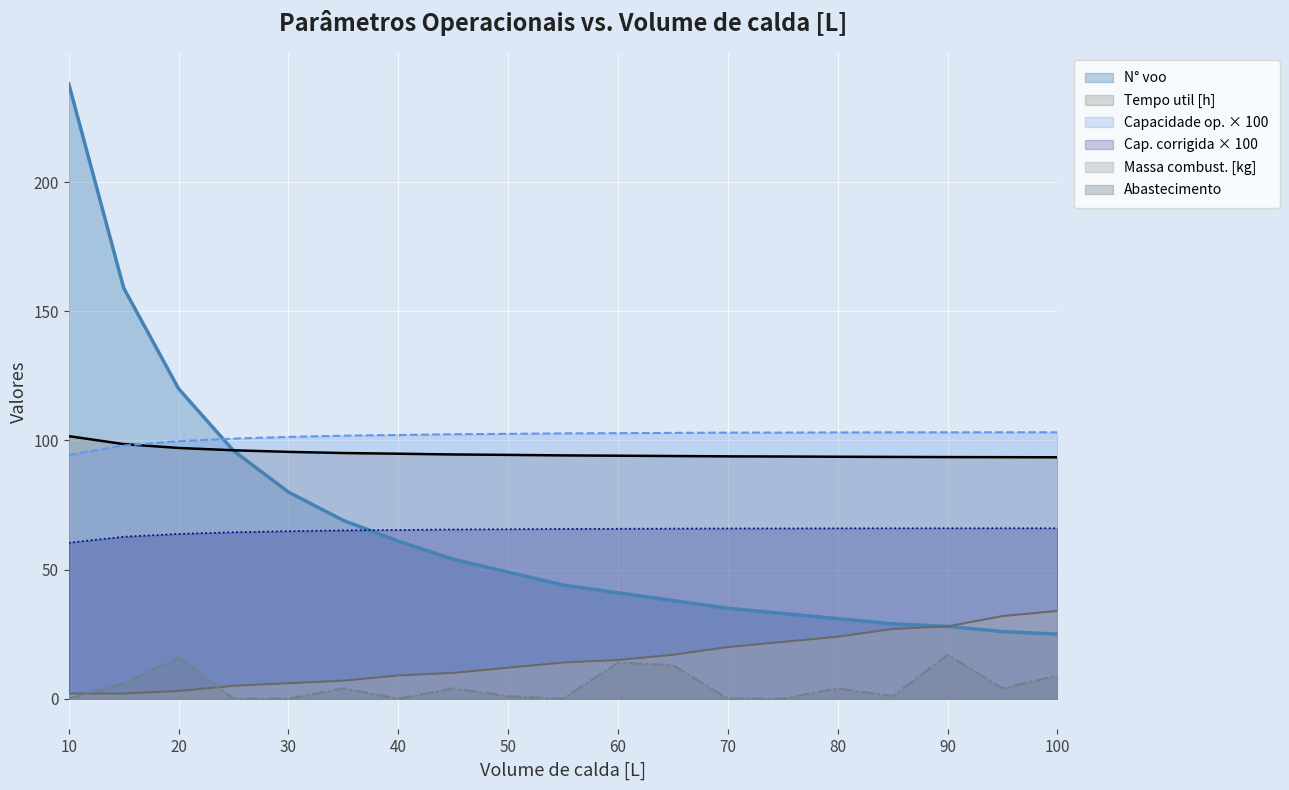

Rank the series by their maximum value, from highest to lowest.

N° voo, Capacidade op. [ha/h], Tempo util [h], Capacidade op. corrigida [ha/h], Massa de combustível [kg], Abastecimento